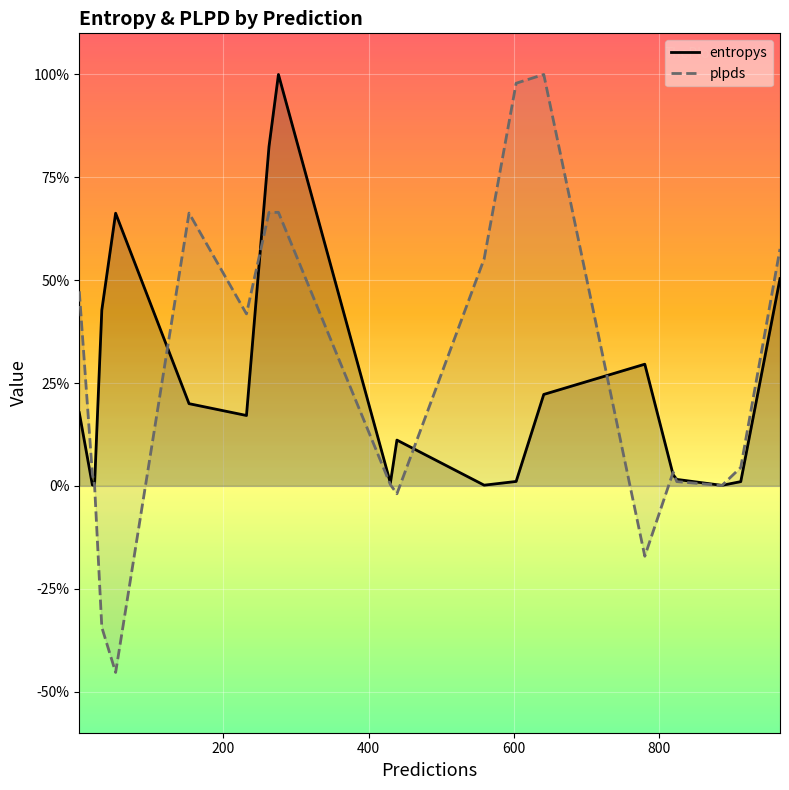

What are all the series names shown in the legend?

entropys, plpds